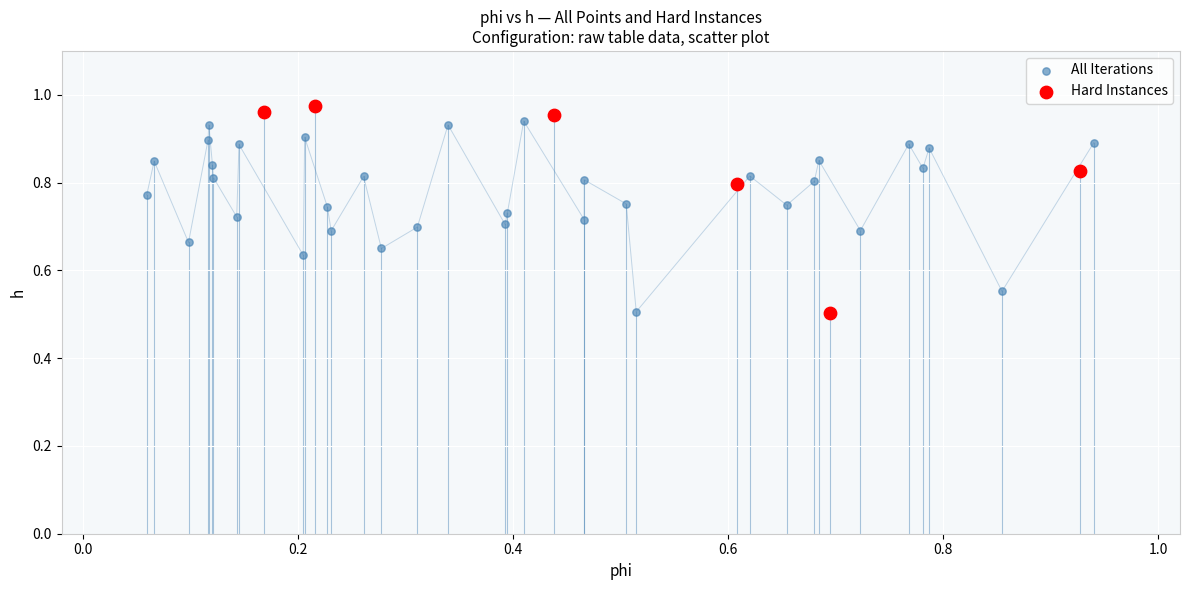

Which series contains the highest Y value?

Hard Instances